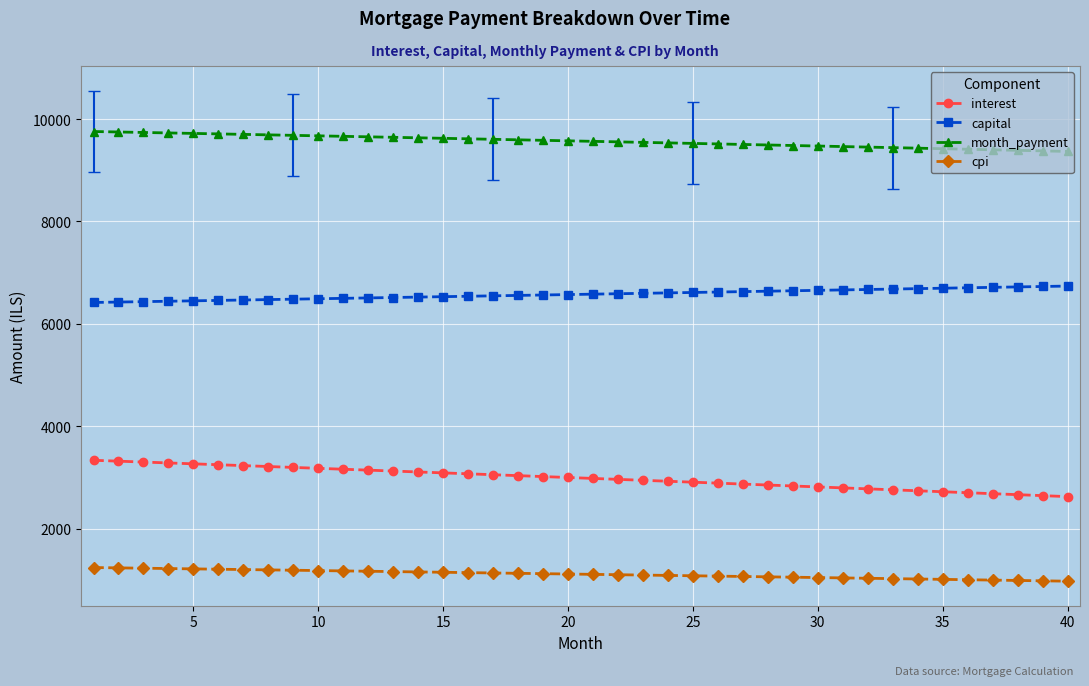

What is the maximum value for cpi?

1243.5